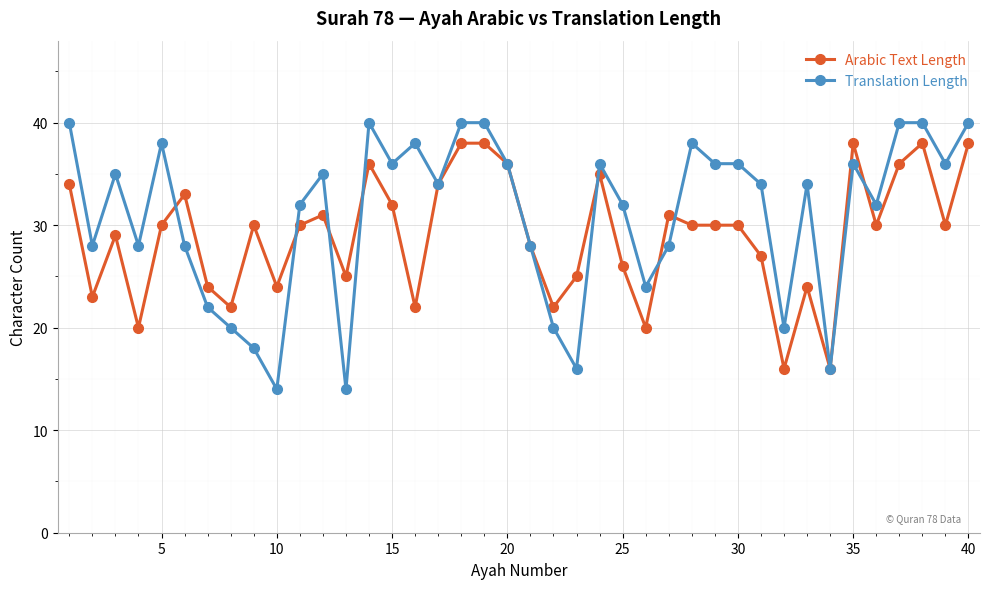

Rank the series by their maximum value, from highest to lowest.

Translation Length, Arabic Text Length